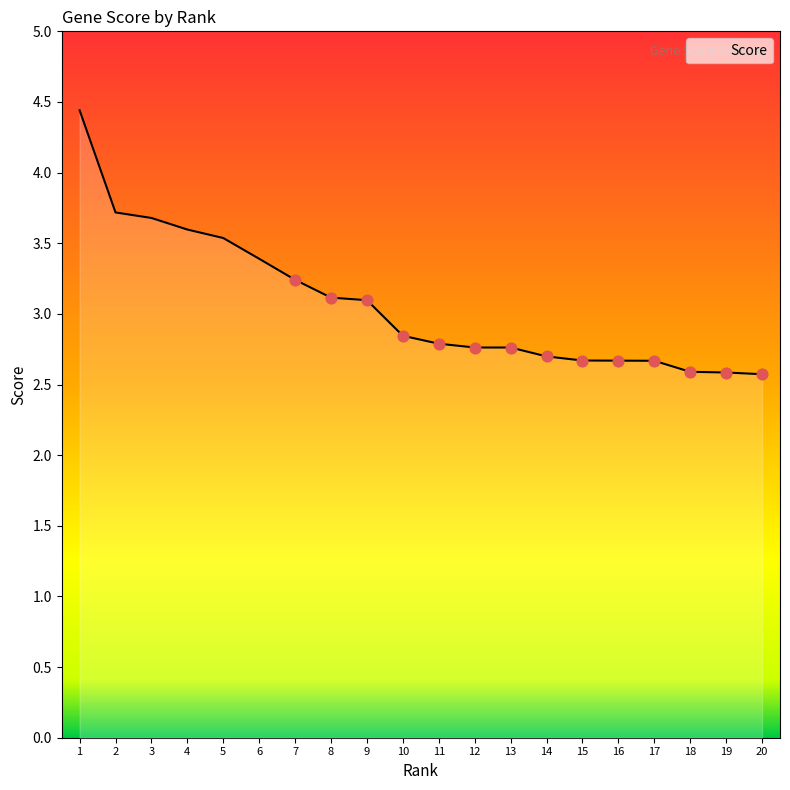

Which has a higher value, 19 or 11?

11